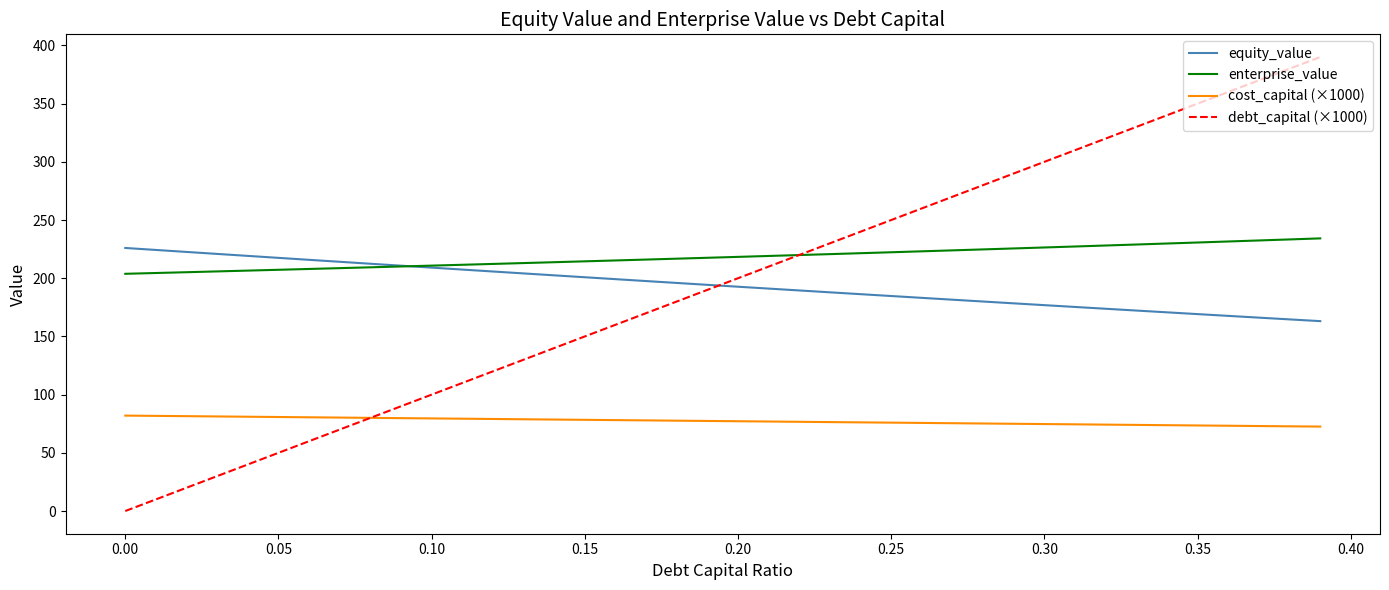

How many lines are shown in the chart?

4